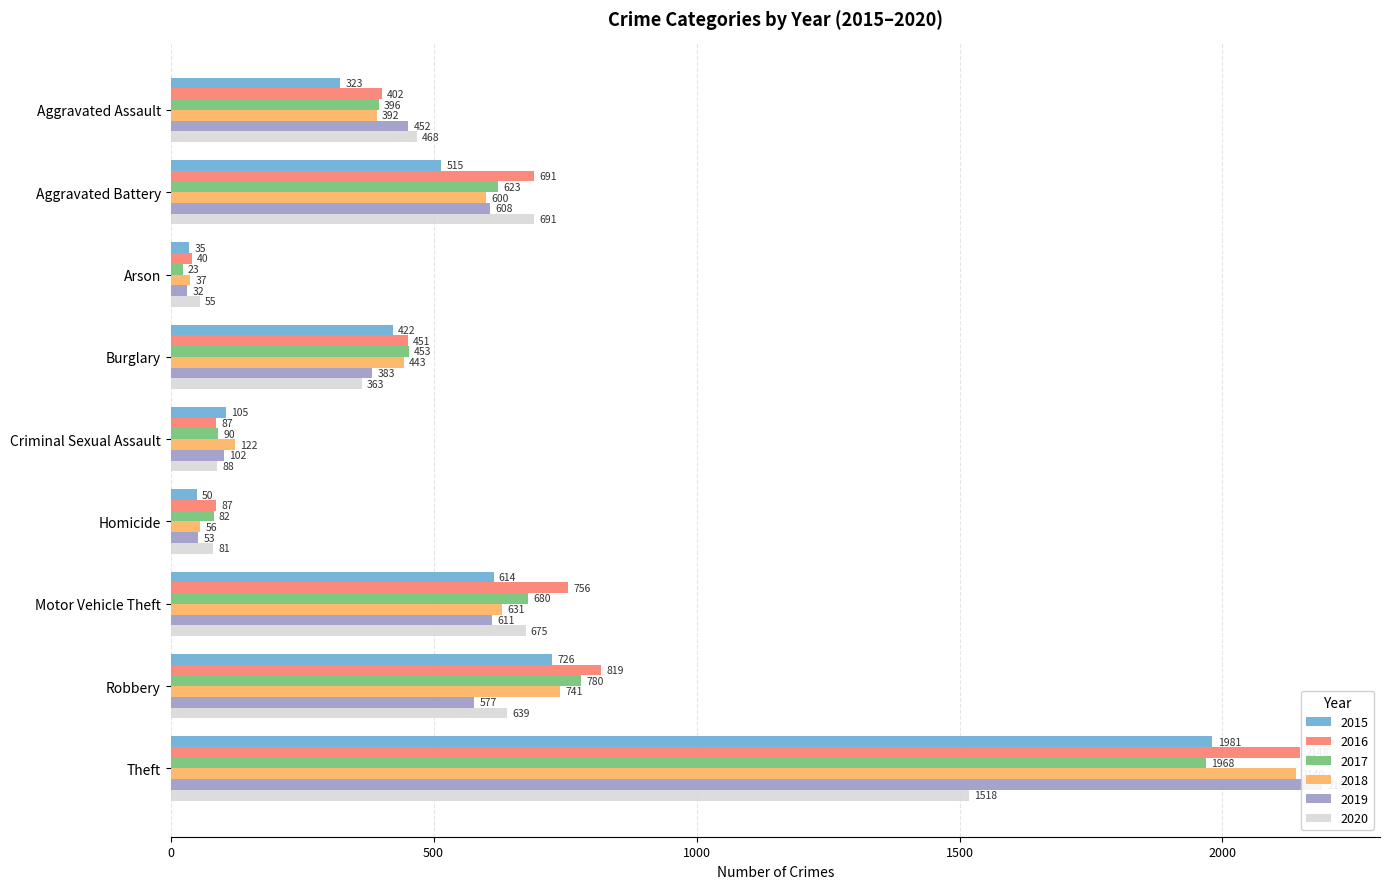

Reading left to right, extract all data points from this chart.

2015: Aggravated Assault=323	Aggravated Battery=515	Arson=35	Burglary=422	Criminal Sexual Assault=105	Homicide=50	Motor Vehicle Theft=614	Robbery=726	Theft=1981
2016: Aggravated Assault=402	Aggravated Battery=691	Arson=40	Burglary=451	Criminal Sexual Assault=87	Homicide=87	Motor Vehicle Theft=756	Robbery=819	Theft=2148
2017: Aggravated Assault=396	Aggravated Battery=623	Arson=23	Burglary=453	Criminal Sexual Assault=90	Homicide=82	Motor Vehicle Theft=680	Robbery=780	Theft=1968
2018: Aggravated Assault=392	Aggravated Battery=600	Arson=37	Burglary=443	Criminal Sexual Assault=122	Homicide=56	Motor Vehicle Theft=631	Robbery=741	Theft=2140
2019: Aggravated Assault=452	Aggravated Battery=608	Arson=32	Burglary=383	Criminal Sexual Assault=102	Homicide=53	Motor Vehicle Theft=611	Robbery=577	Theft=2190
2020: Aggravated Assault=468	Aggravated Battery=691	Arson=55	Burglary=363	Criminal Sexual Assault=88	Homicide=81	Motor Vehicle Theft=675	Robbery=639	Theft=1518